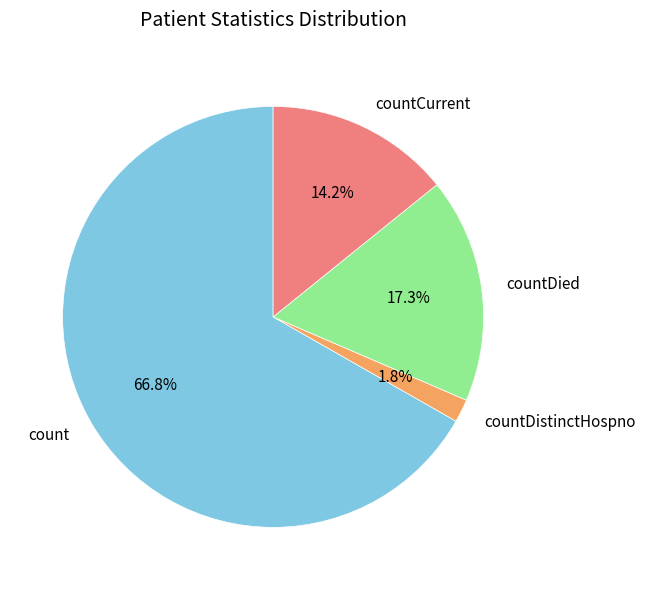

Which category has the smallest portion of the pie?

countDistinctHospno